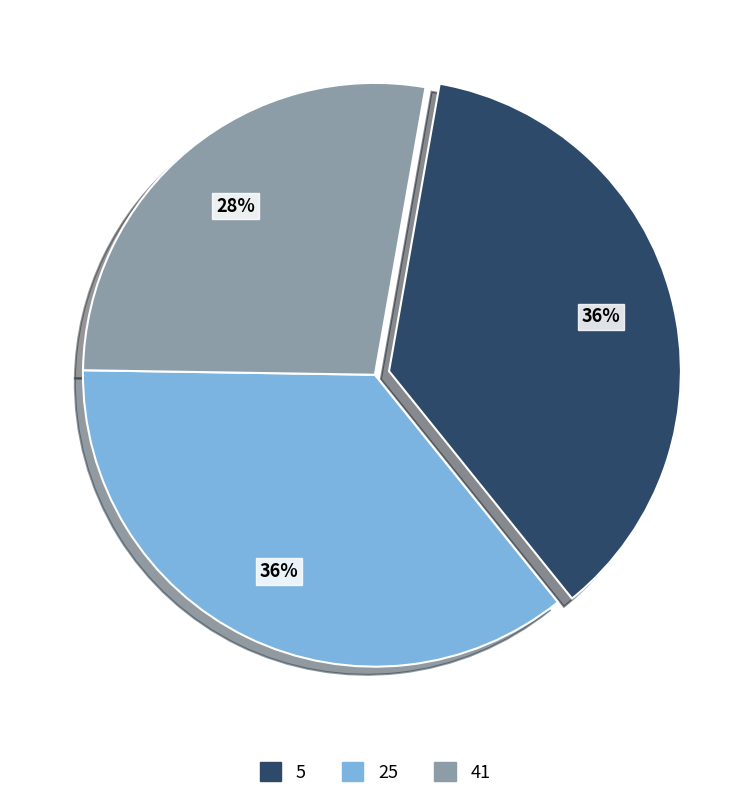

To the nearest percent, what is the average slice percentage?

33%